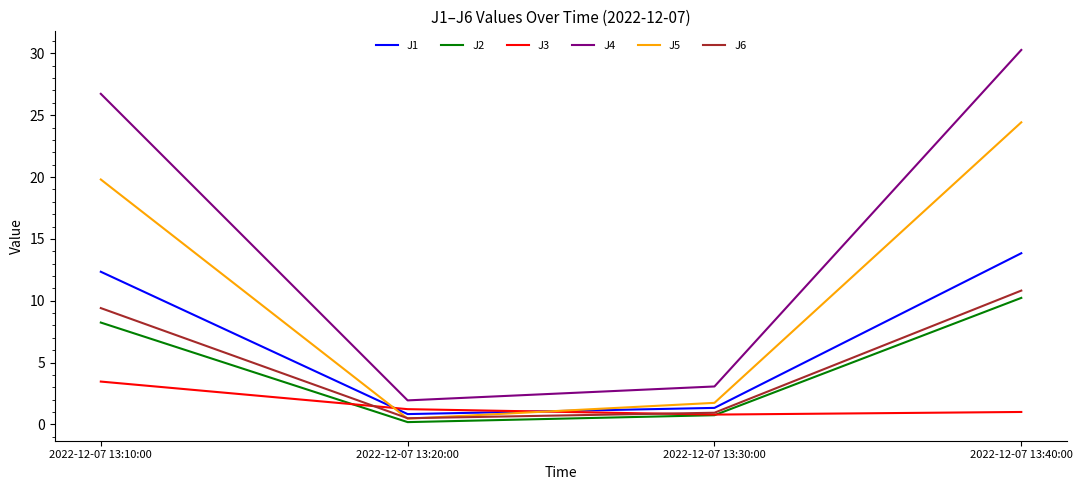

What position from the right is 2022-12-07 13:30:00?

2